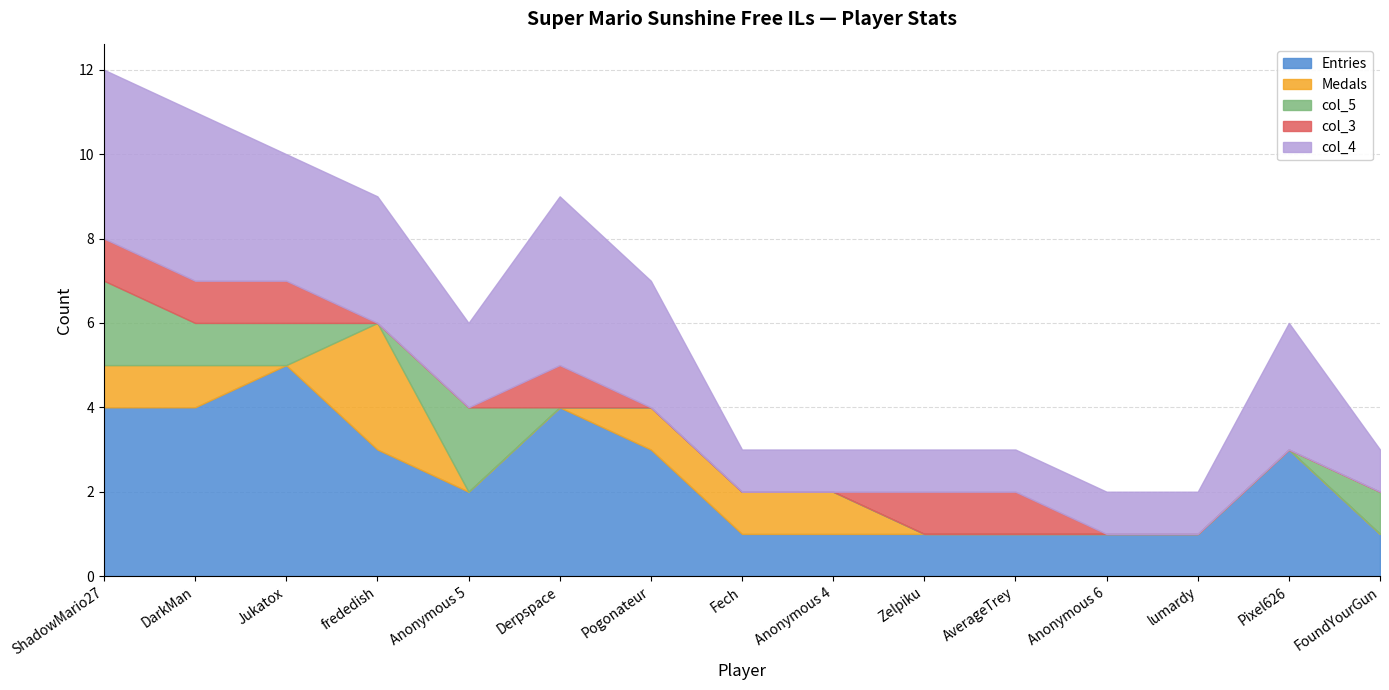

Which has a higher value, DarkMan or Zelpiku?

DarkMan